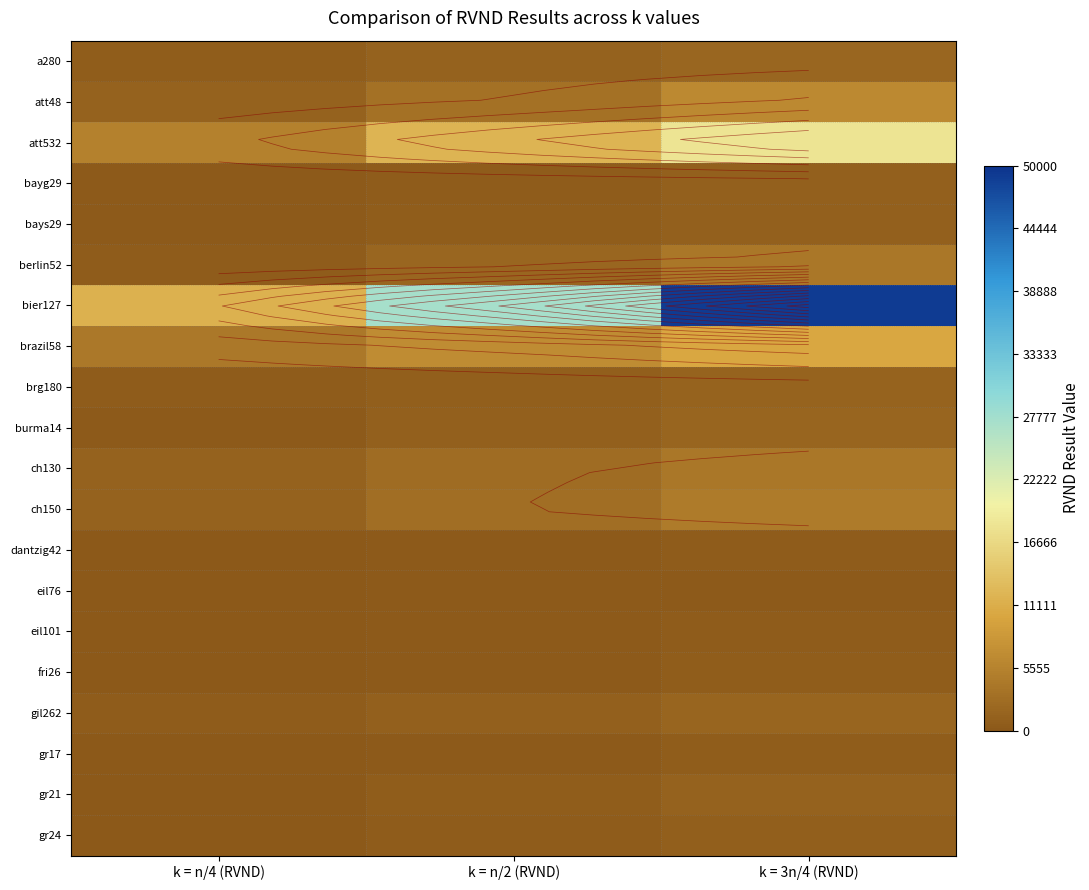

What is the greatest value displayed?

49142.2